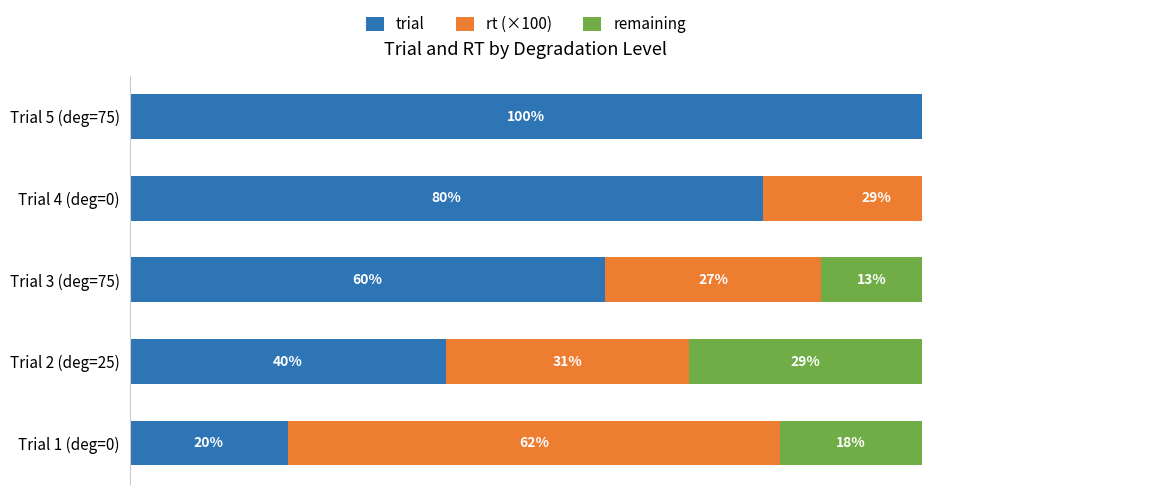

How many bars are there in total?

15